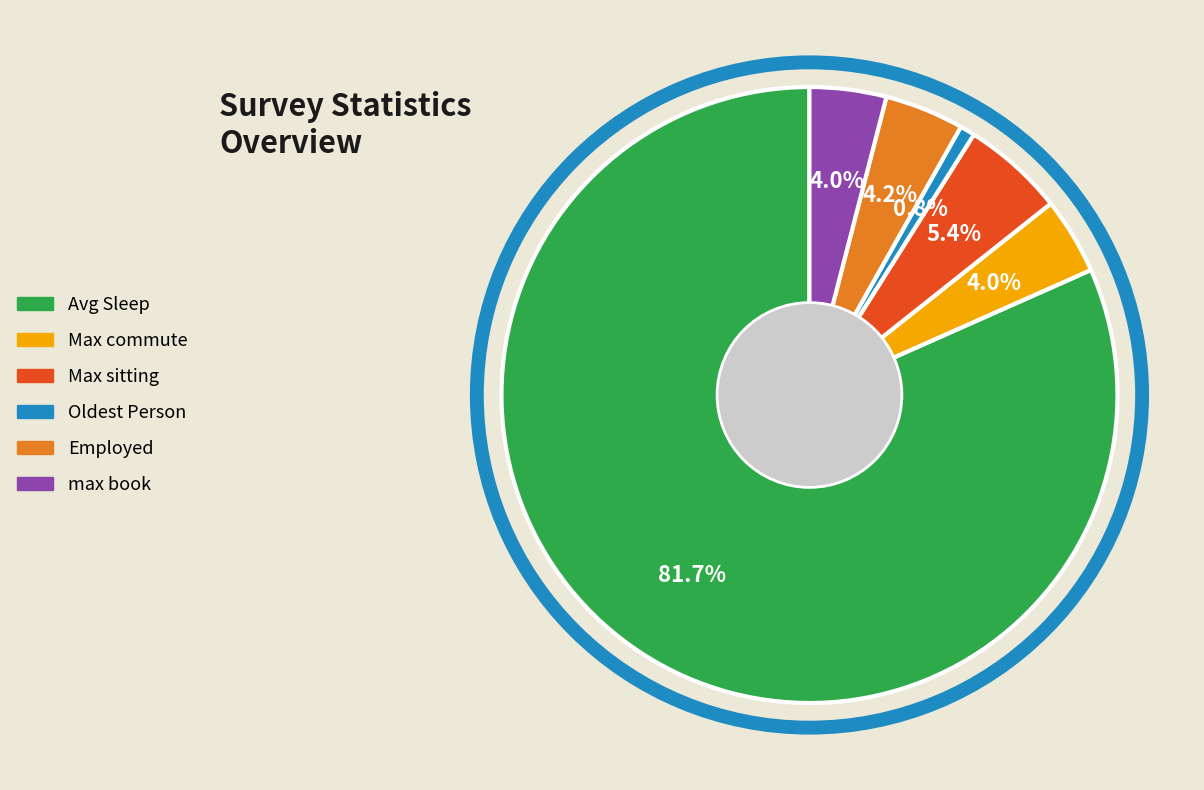

Is there any slice that represents more than half of the pie?

Yes